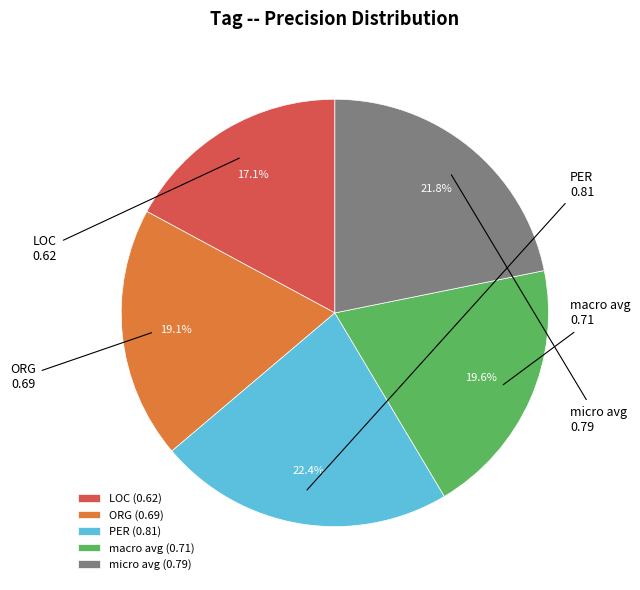

What portion of the pie excludes micro avg?

78.2%